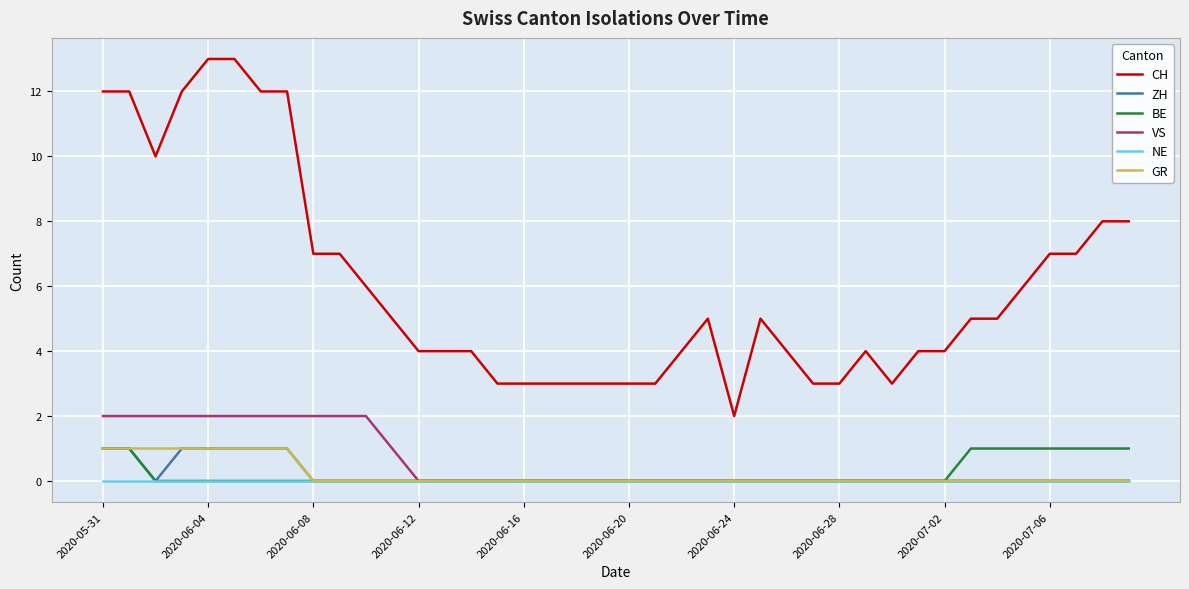

True or false: ZH and CH cross at least once.

False